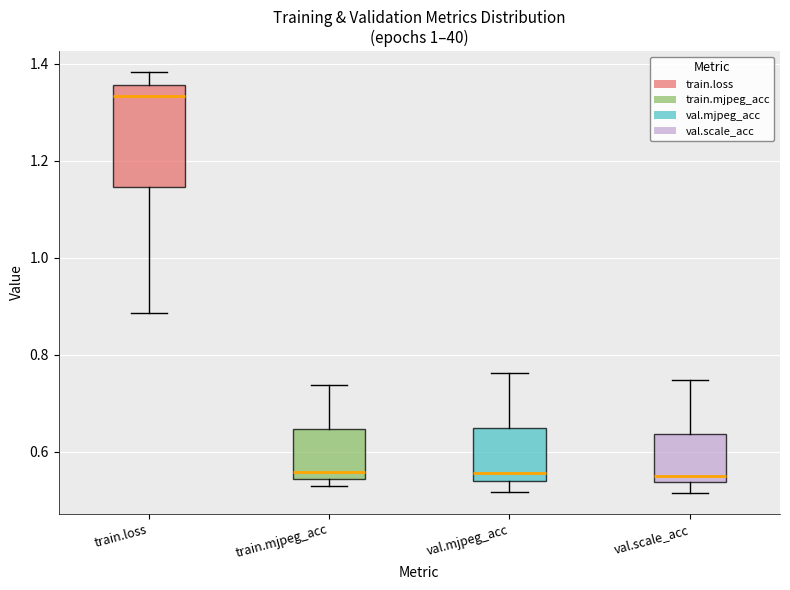

Which box has the highest median line?

train.loss